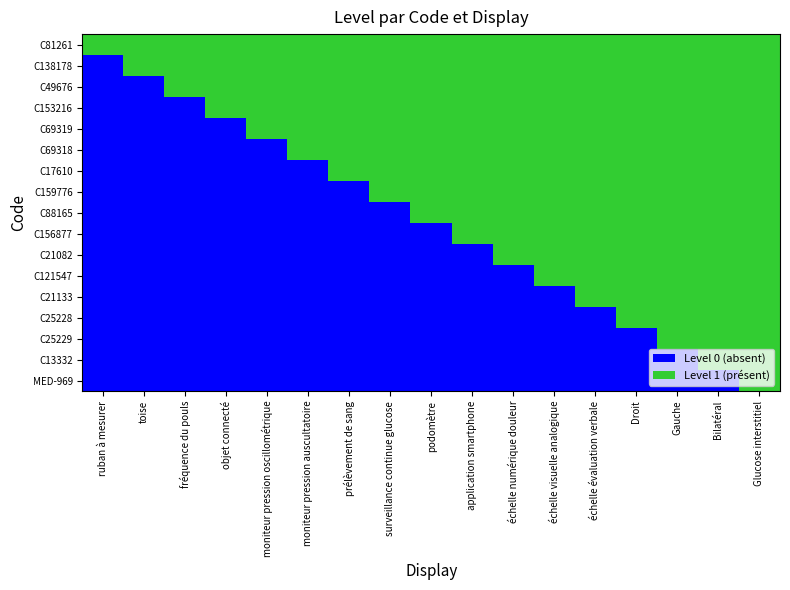

Reading right to left, extract all data points from this chart.

C81261: Glucose interstitiel=1	Bilatéral=1	Gauche=1	Droit=1	échelle évaluation verbale=1	échelle visuelle analogique=1	échelle numérique douleur=1	application smartphone=1	podomètre=1	surveillance continue glucose=1	prélèvement de sang=1	moniteur pression auscultatoire=1	moniteur pression oscillométrique=1	objet connecté=1	fréquence du pouls=1	toise=1	ruban à mesurer=1
C138178: Glucose interstitiel=1	Bilatéral=1	Gauche=1	Droit=1	échelle évaluation verbale=1	échelle visuelle analogique=1	échelle numérique douleur=1	application smartphone=1	podomètre=1	surveillance continue glucose=1	prélèvement de sang=1	moniteur pression auscultatoire=1	moniteur pression oscillométrique=1	objet connecté=1	fréquence du pouls=1	toise=1	ruban à mesurer=0
C49676: Glucose interstitiel=1	Bilatéral=1	Gauche=1	Droit=1	échelle évaluation verbale=1	échelle visuelle analogique=1	échelle numérique douleur=1	application smartphone=1	podomètre=1	surveillance continue glucose=1	prélèvement de sang=1	moniteur pression auscultatoire=1	moniteur pression oscillométrique=1	objet connecté=1	fréquence du pouls=1	toise=0	ruban à mesurer=0
C153216: Glucose interstitiel=1	Bilatéral=1	Gauche=1	Droit=1	échelle évaluation verbale=1	échelle visuelle analogique=1	échelle numérique douleur=1	application smartphone=1	podomètre=1	surveillance continue glucose=1	prélèvement de sang=1	moniteur pression auscultatoire=1	moniteur pression oscillométrique=1	objet connecté=1	fréquence du pouls=0	toise=0	ruban à mesurer=0
C69319: Glucose interstitiel=1	Bilatéral=1	Gauche=1	Droit=1	échelle évaluation verbale=1	échelle visuelle analogique=1	échelle numérique douleur=1	application smartphone=1	podomètre=1	surveillance continue glucose=1	prélèvement de sang=1	moniteur pression auscultatoire=1	moniteur pression oscillométrique=1	objet connecté=0	fréquence du pouls=0	toise=0	ruban à mesurer=0
C69318: Glucose interstitiel=1	Bilatéral=1	Gauche=1	Droit=1	échelle évaluation verbale=1	échelle visuelle analogique=1	échelle numérique douleur=1	application smartphone=1	podomètre=1	surveillance continue glucose=1	prélèvement de sang=1	moniteur pression auscultatoire=1	moniteur pression oscillométrique=0	objet connecté=0	fréquence du pouls=0	toise=0	ruban à mesurer=0
C17610: Glucose interstitiel=1	Bilatéral=1	Gauche=1	Droit=1	échelle évaluation verbale=1	échelle visuelle analogique=1	échelle numérique douleur=1	application smartphone=1	podomètre=1	surveillance continue glucose=1	prélèvement de sang=1	moniteur pression auscultatoire=0	moniteur pression oscillométrique=0	objet connecté=0	fréquence du pouls=0	toise=0	ruban à mesurer=0
C159776: Glucose interstitiel=1	Bilatéral=1	Gauche=1	Droit=1	échelle évaluation verbale=1	échelle visuelle analogique=1	échelle numérique douleur=1	application smartphone=1	podomètre=1	surveillance continue glucose=1	prélèvement de sang=0	moniteur pression auscultatoire=0	moniteur pression oscillométrique=0	objet connecté=0	fréquence du pouls=0	toise=0	ruban à mesurer=0
C88165: Glucose interstitiel=1	Bilatéral=1	Gauche=1	Droit=1	échelle évaluation verbale=1	échelle visuelle analogique=1	échelle numérique douleur=1	application smartphone=1	podomètre=1	surveillance continue glucose=0	prélèvement de sang=0	moniteur pression auscultatoire=0	moniteur pression oscillométrique=0	objet connecté=0	fréquence du pouls=0	toise=0	ruban à mesurer=0
C156877: Glucose interstitiel=1	Bilatéral=1	Gauche=1	Droit=1	échelle évaluation verbale=1	échelle visuelle analogique=1	échelle numérique douleur=1	application smartphone=1	podomètre=0	surveillance continue glucose=0	prélèvement de sang=0	moniteur pression auscultatoire=0	moniteur pression oscillométrique=0	objet connecté=0	fréquence du pouls=0	toise=0	ruban à mesurer=0
C21082: Glucose interstitiel=1	Bilatéral=1	Gauche=1	Droit=1	échelle évaluation verbale=1	échelle visuelle analogique=1	échelle numérique douleur=1	application smartphone=0	podomètre=0	surveillance continue glucose=0	prélèvement de sang=0	moniteur pression auscultatoire=0	moniteur pression oscillométrique=0	objet connecté=0	fréquence du pouls=0	toise=0	ruban à mesurer=0
C121547: Glucose interstitiel=1	Bilatéral=1	Gauche=1	Droit=1	échelle évaluation verbale=1	échelle visuelle analogique=1	échelle numérique douleur=0	application smartphone=0	podomètre=0	surveillance continue glucose=0	prélèvement de sang=0	moniteur pression auscultatoire=0	moniteur pression oscillométrique=0	objet connecté=0	fréquence du pouls=0	toise=0	ruban à mesurer=0
C21133: Glucose interstitiel=1	Bilatéral=1	Gauche=1	Droit=1	échelle évaluation verbale=1	échelle visuelle analogique=0	échelle numérique douleur=0	application smartphone=0	podomètre=0	surveillance continue glucose=0	prélèvement de sang=0	moniteur pression auscultatoire=0	moniteur pression oscillométrique=0	objet connecté=0	fréquence du pouls=0	toise=0	ruban à mesurer=0
C25228: Glucose interstitiel=1	Bilatéral=1	Gauche=1	Droit=1	échelle évaluation verbale=0	échelle visuelle analogique=0	échelle numérique douleur=0	application smartphone=0	podomètre=0	surveillance continue glucose=0	prélèvement de sang=0	moniteur pression auscultatoire=0	moniteur pression oscillométrique=0	objet connecté=0	fréquence du pouls=0	toise=0	ruban à mesurer=0
C25229: Glucose interstitiel=1	Bilatéral=1	Gauche=1	Droit=0	échelle évaluation verbale=0	échelle visuelle analogique=0	échelle numérique douleur=0	application smartphone=0	podomètre=0	surveillance continue glucose=0	prélèvement de sang=0	moniteur pression auscultatoire=0	moniteur pression oscillométrique=0	objet connecté=0	fréquence du pouls=0	toise=0	ruban à mesurer=0
C13332: Glucose interstitiel=1	Bilatéral=1	Gauche=0	Droit=0	échelle évaluation verbale=0	échelle visuelle analogique=0	échelle numérique douleur=0	application smartphone=0	podomètre=0	surveillance continue glucose=0	prélèvement de sang=0	moniteur pression auscultatoire=0	moniteur pression oscillométrique=0	objet connecté=0	fréquence du pouls=0	toise=0	ruban à mesurer=0
MED-969: Glucose interstitiel=1	Bilatéral=0	Gauche=0	Droit=0	échelle évaluation verbale=0	échelle visuelle analogique=0	échelle numérique douleur=0	application smartphone=0	podomètre=0	surveillance continue glucose=0	prélèvement de sang=0	moniteur pression auscultatoire=0	moniteur pression oscillométrique=0	objet connecté=0	fréquence du pouls=0	toise=0	ruban à mesurer=0